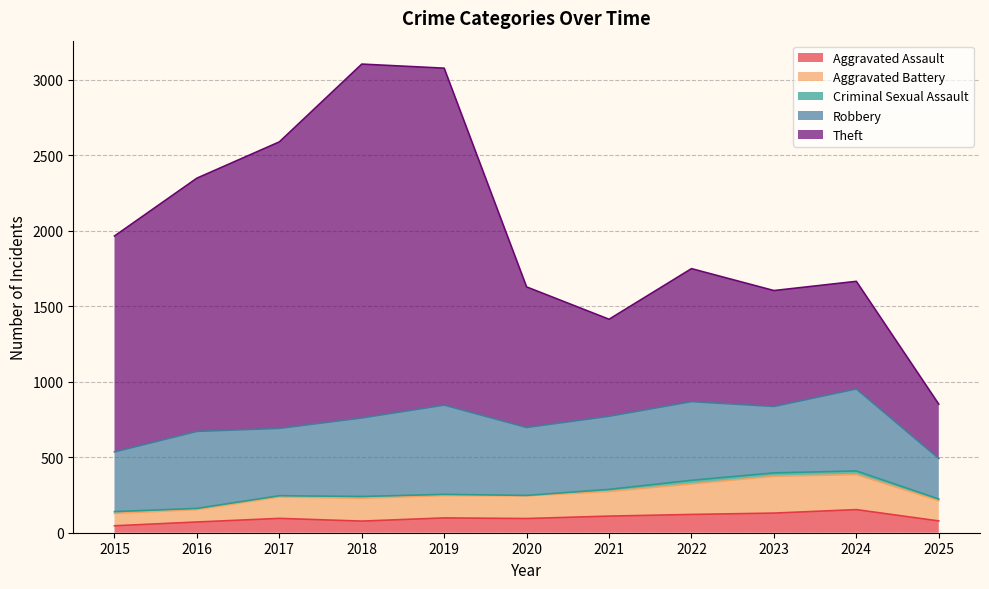

What is the maximum value for Aggravated Assault?

153